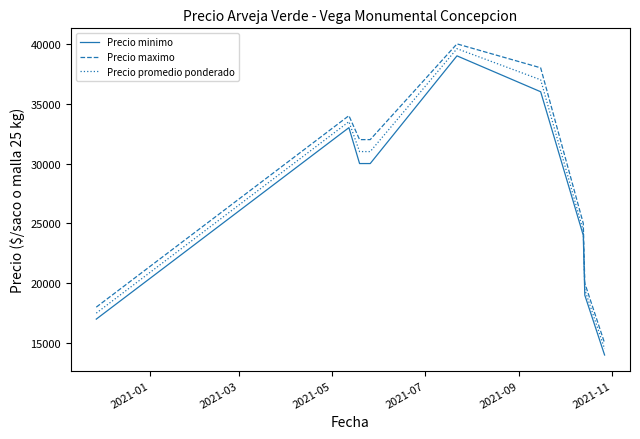

True or false: Precio maximo and Precio minimo intersect in this chart.

False